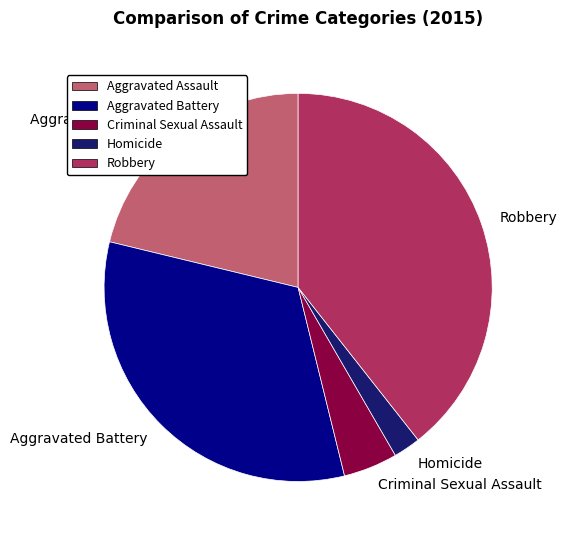

Do Aggravated Assault and Homicide together represent more than half of the pie?

No